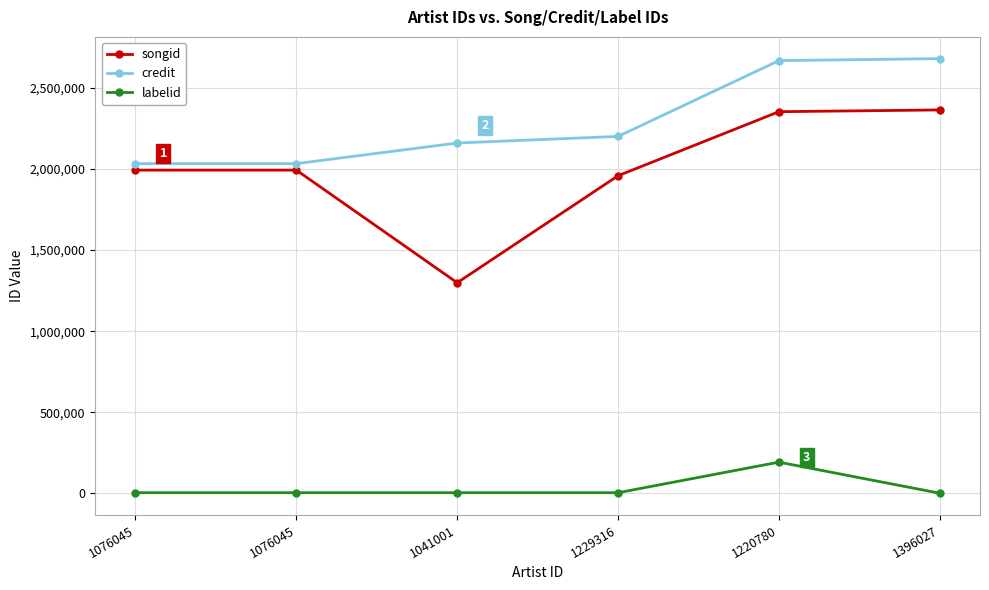

How many lines are shown in the chart?

3